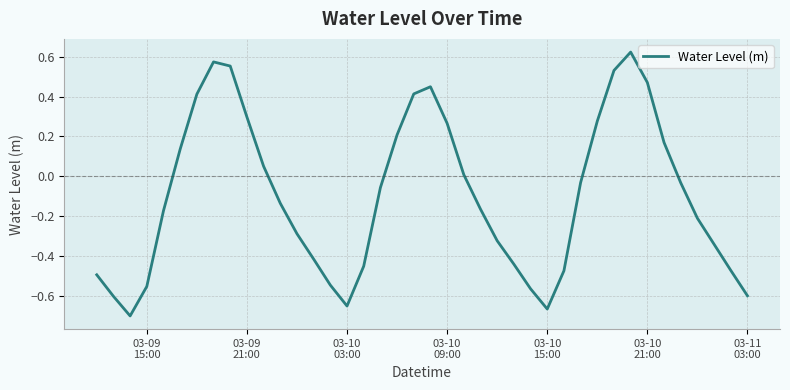

How many lines are shown in the chart?

1